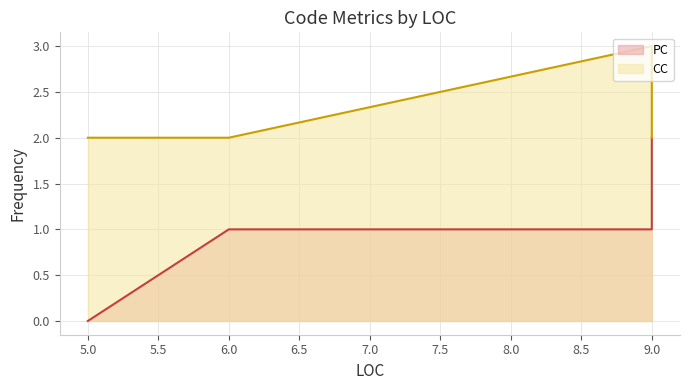

What is the total value across all series at 5?

2